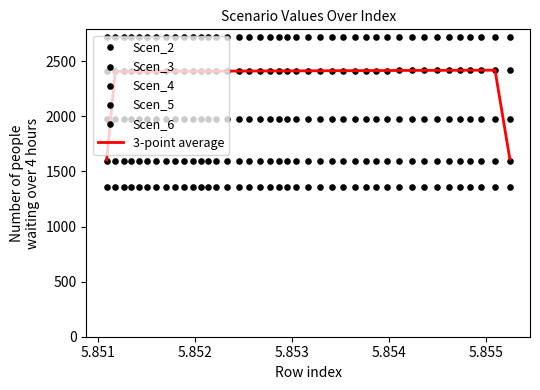

Which series has the largest Y range (max minus min)?

3-point average